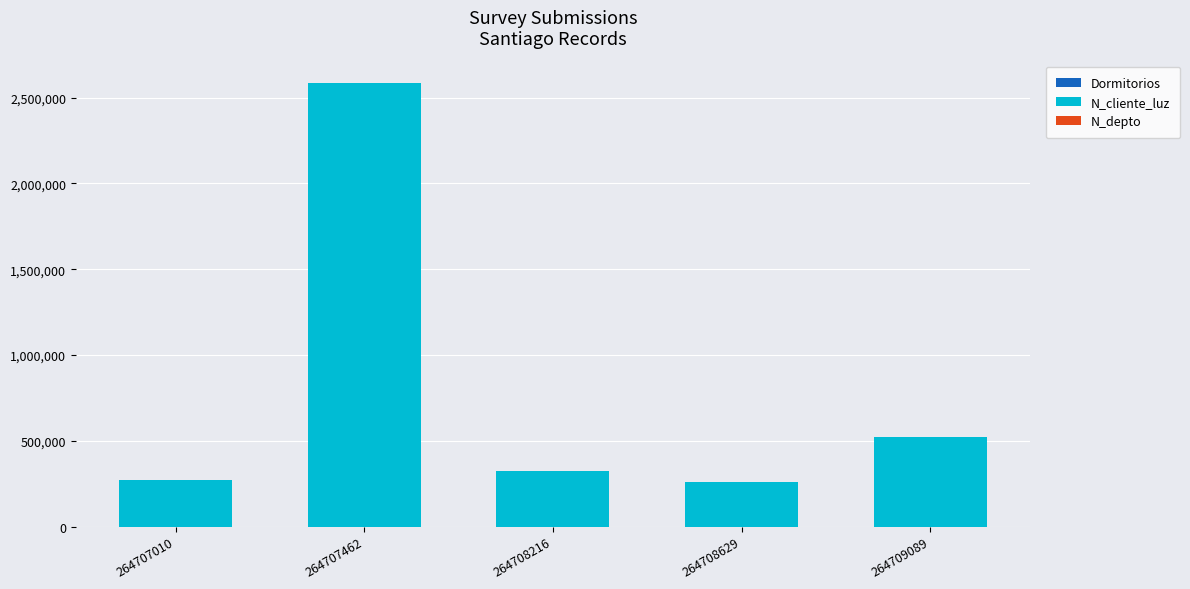

At which category is the sum across all series the highest?

264707462